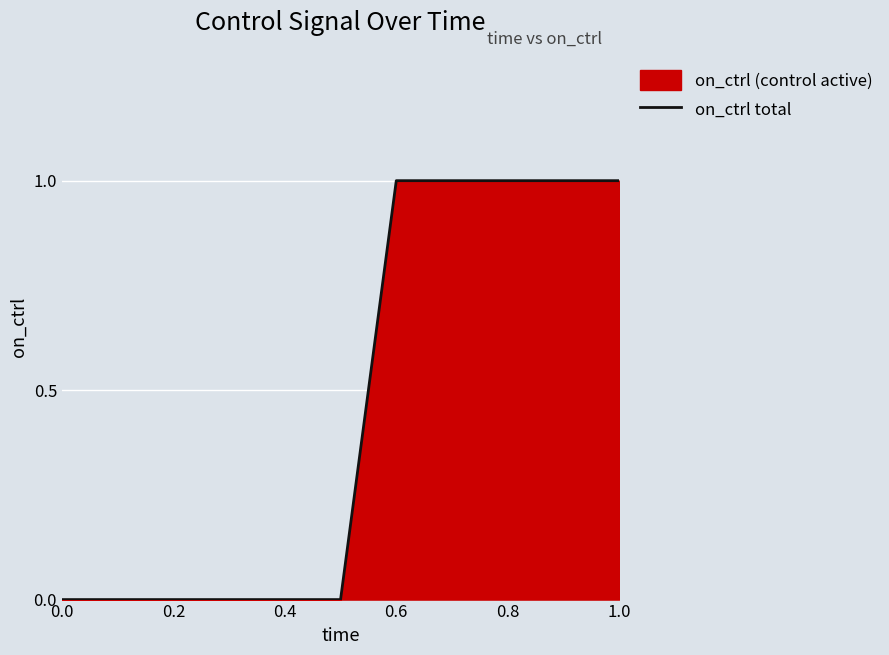

Count the number of values greater than 0.

5